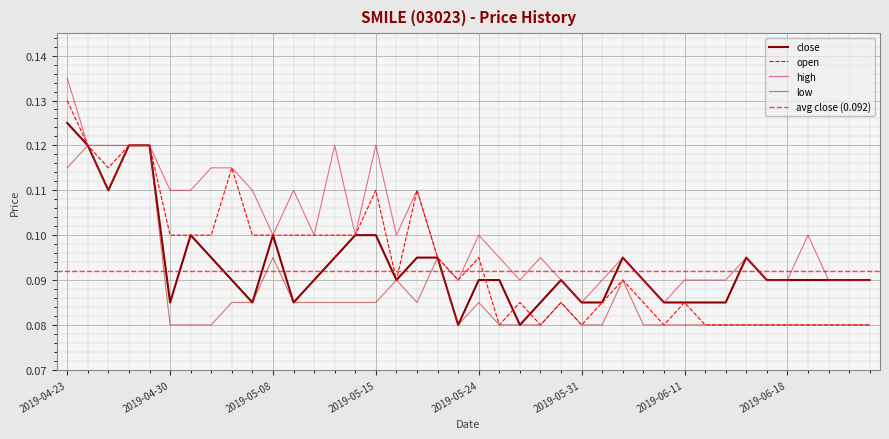

What is the difference between the maximum and minimum values in the open series?

0.1